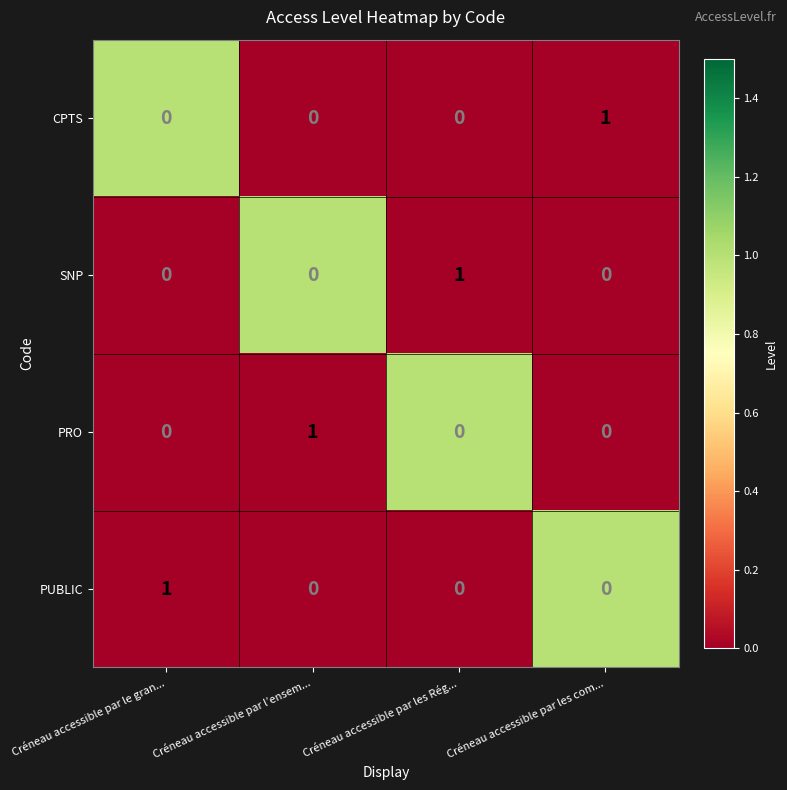

How many values in the PRO series exceed 0?

1